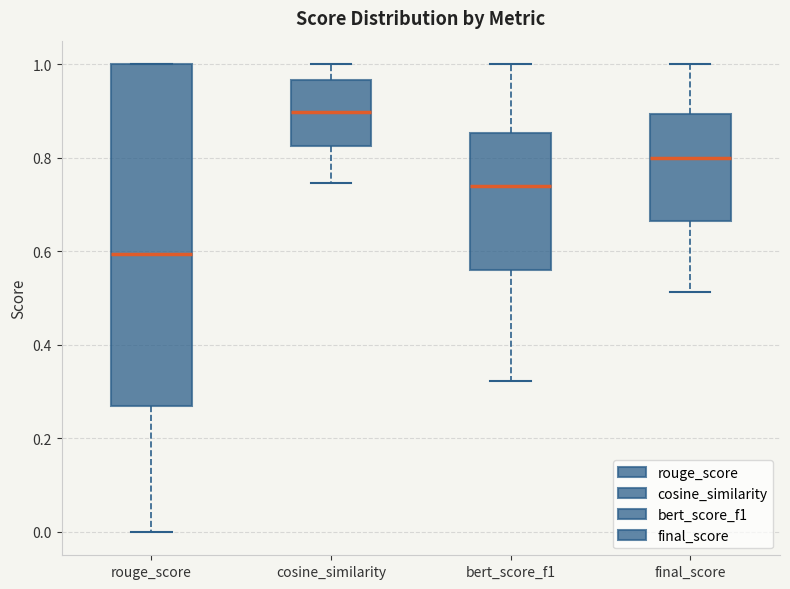

Reading left to right, read every box against the y-axis: the position of its median line, the range the box covers, and the ends of its whiskers. The values are not printed on the chart, so give them approximately, as read against the axis.

rouge_score: median 0.60, box 0.26 to 1.00, whiskers 0.00 to 1.00
cosine_similarity: median 0.90, box 0.82 to 0.96, whiskers 0.74 to 1.00
bert_score_f1: median 0.74, box 0.56 to 0.86, whiskers 0.32 to 1.00
final_score: median 0.80, box 0.66 to 0.90, whiskers 0.52 to 1.00